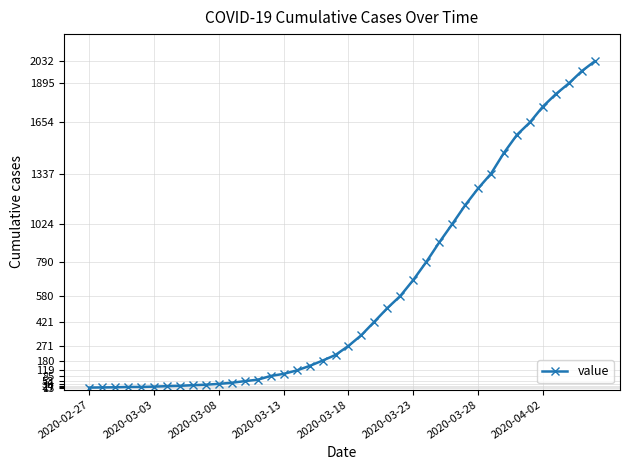

What is the difference between the maximum and minimum values?

2019